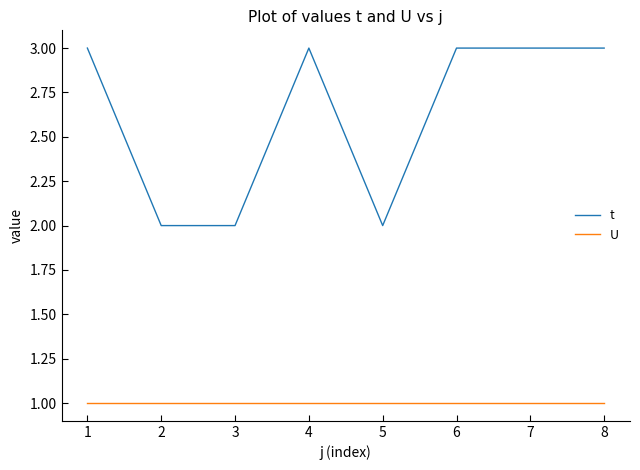

True or false: U and t intersect in this chart.

False